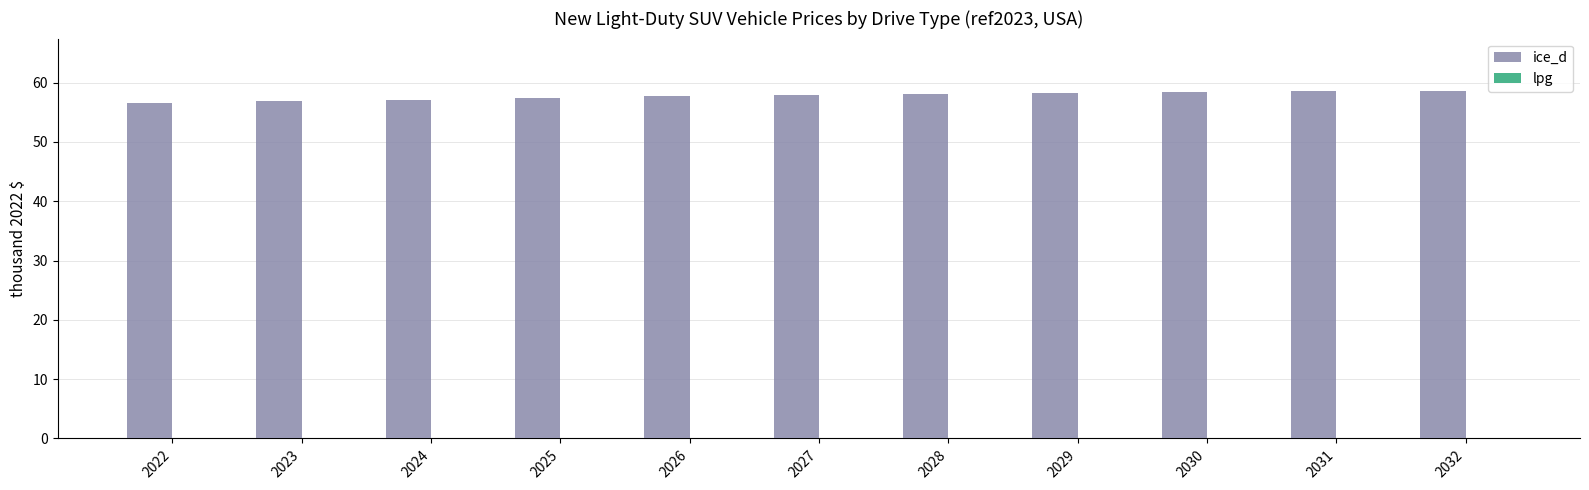

What is the smallest value displayed?

56.6